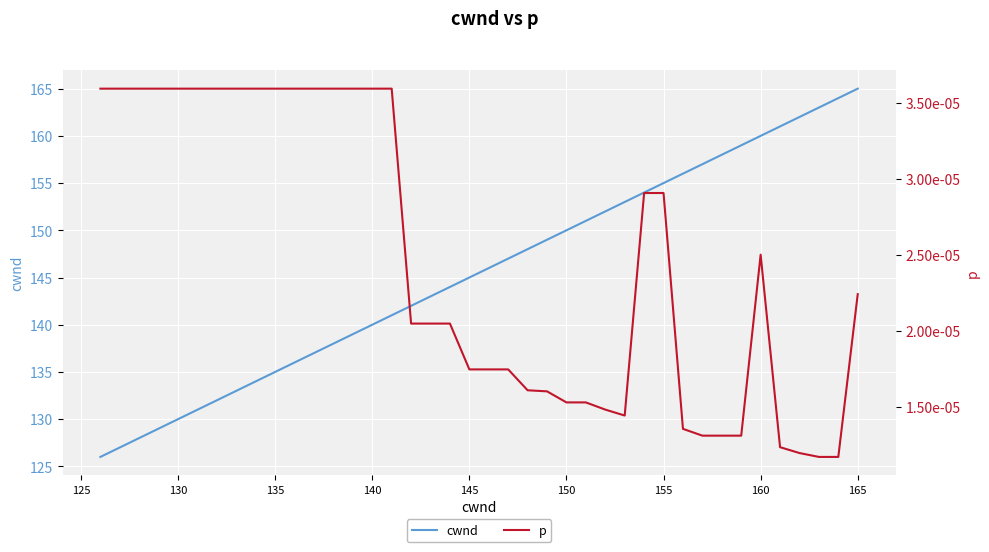

Rank the series by their maximum value, from lowest to highest.

p, cwnd